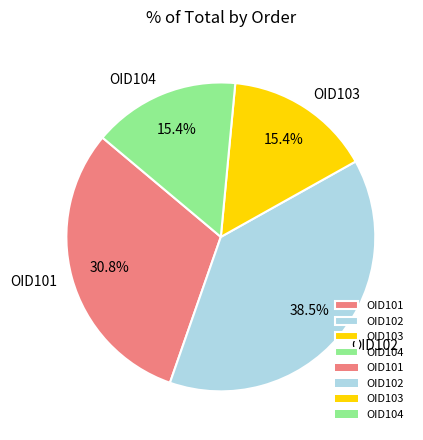

What percentage do OID102 and OID104 together represent?

53.8%